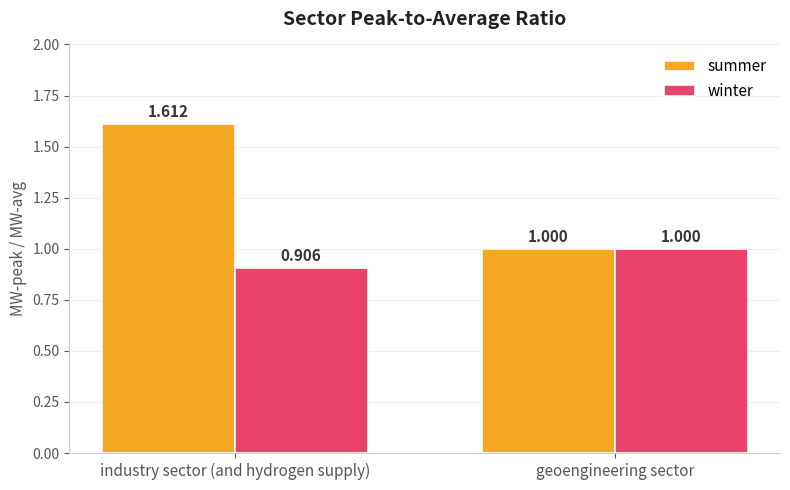

Where is summer nearest to the value 1?

geoengineering sector